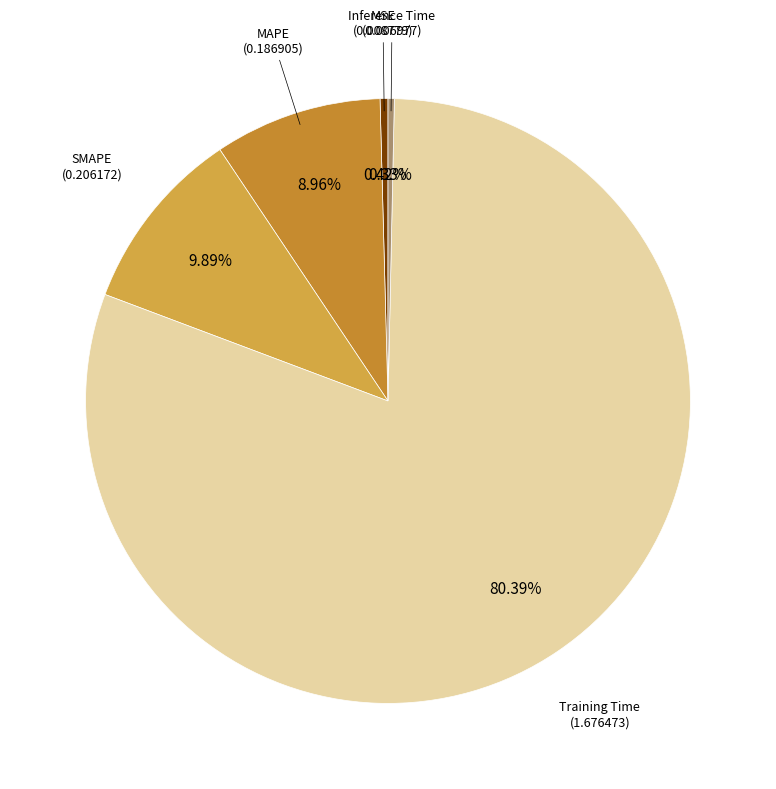

True or false: SMAPE accounts for 1% of the total.

False